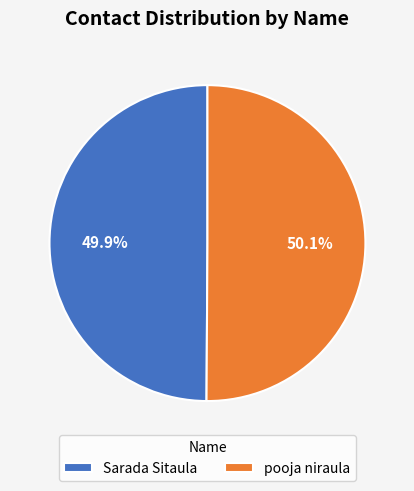

Is it true that pooja niraula is 50% of the pie?

True